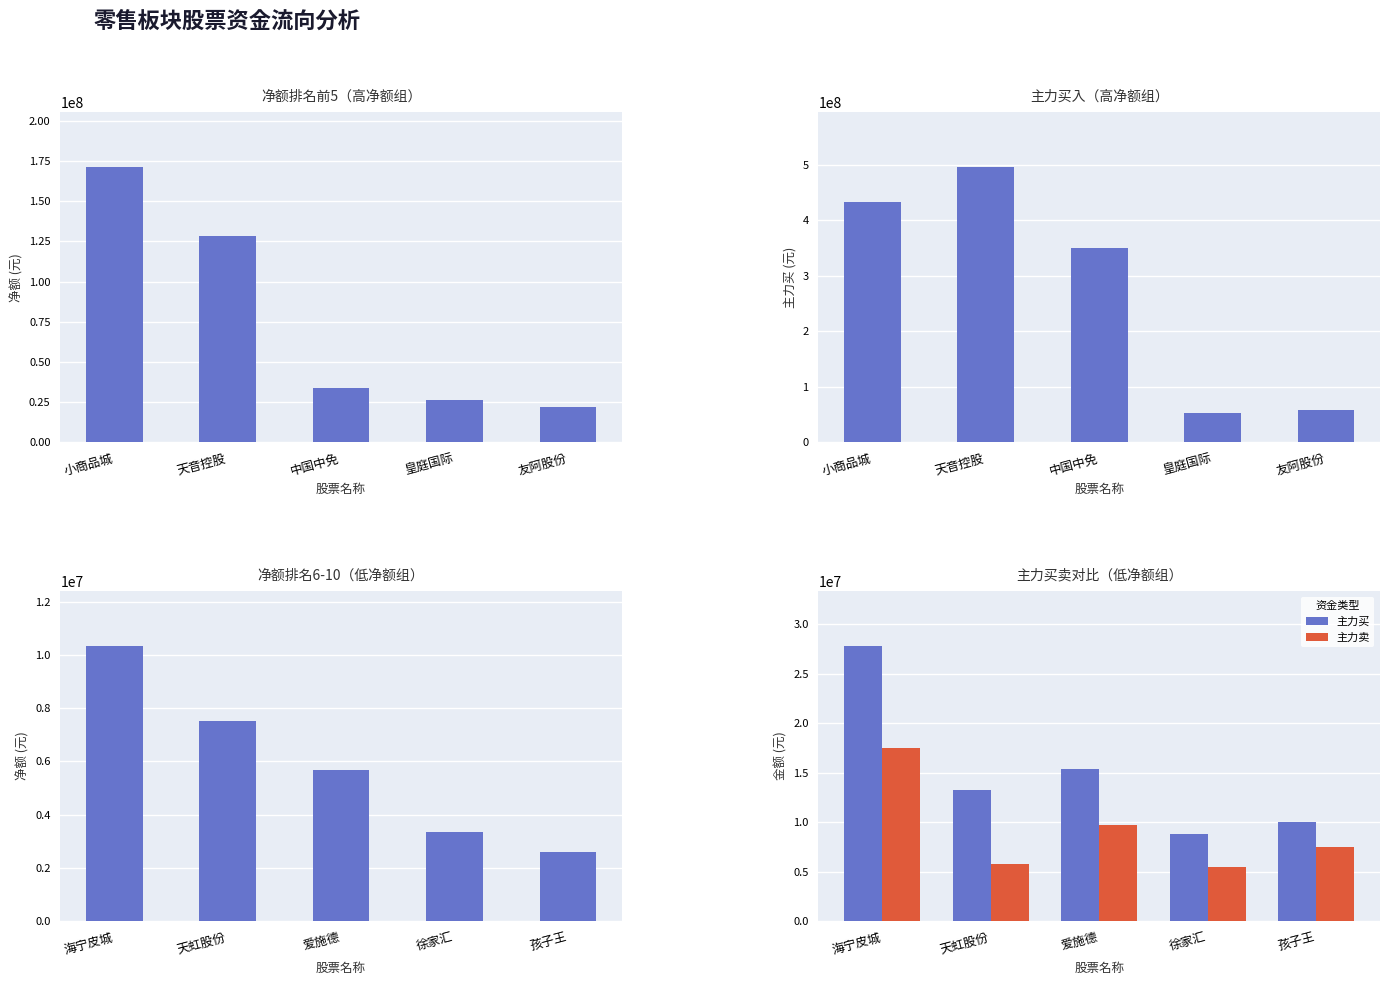

At which label does 主力卖 reach its peak?

海宁皮城